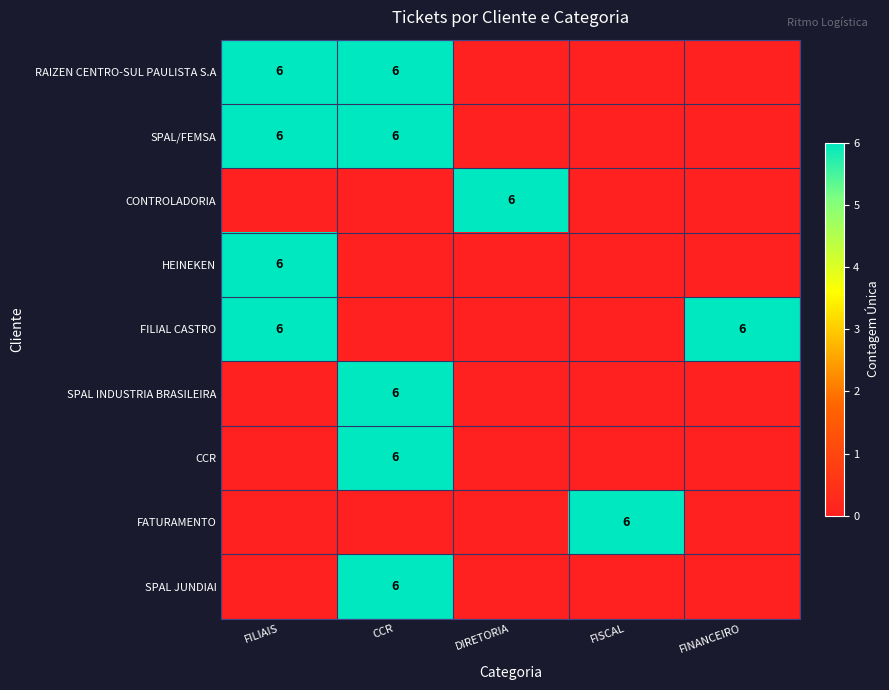

Between FISCAL and DIRETORIA, which is larger?

FISCAL